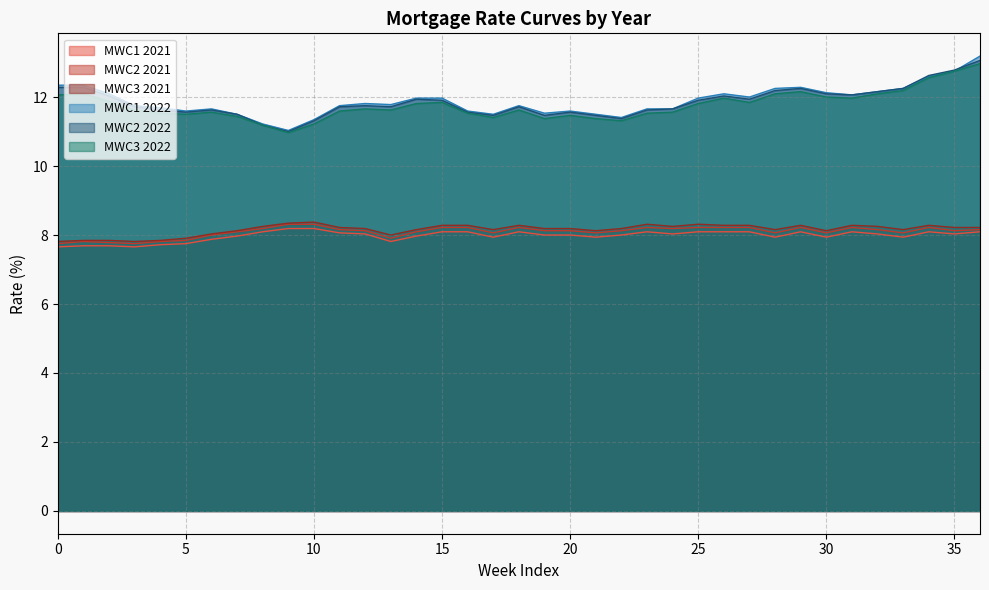

What is the difference between the maximum and second lowest values in the MWC1 2021 series?

0.5